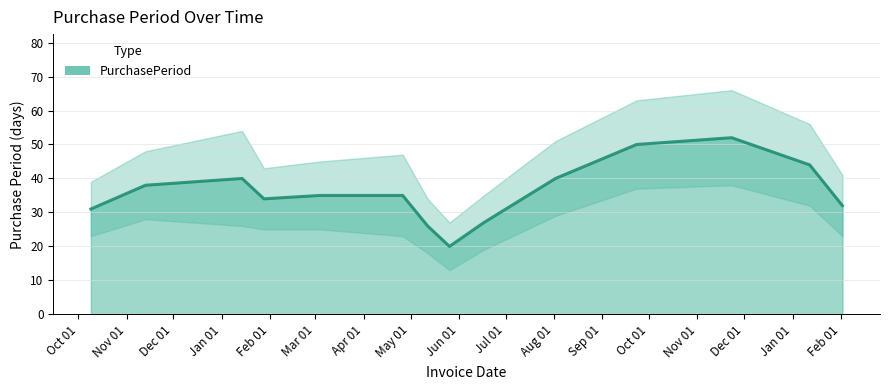

What is the highest value of the PurchasePeriod series?

52